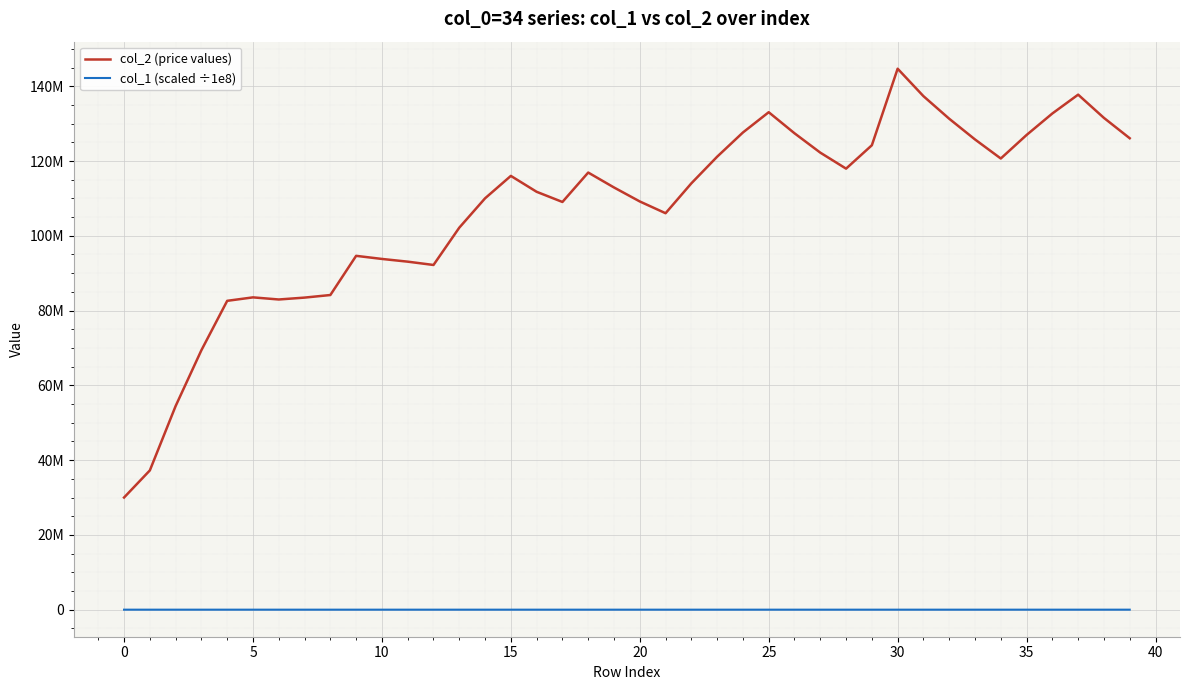

What are all the series names shown in the legend?

col_2 (price values), col_1 (scaled ÷1e8)